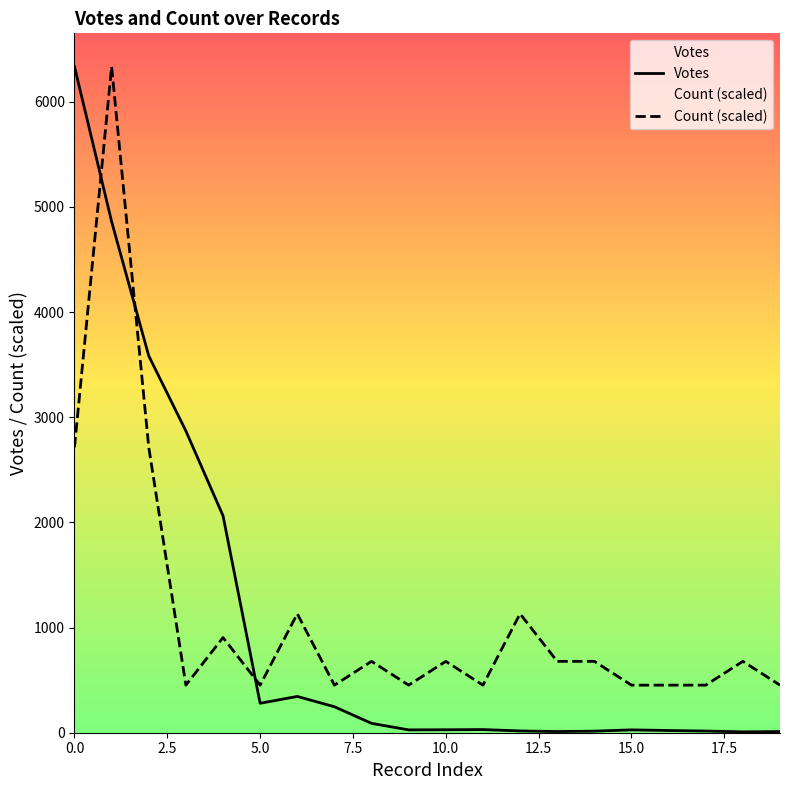

What is the difference between the maximum and minimum values in the Votes series?

6325.0